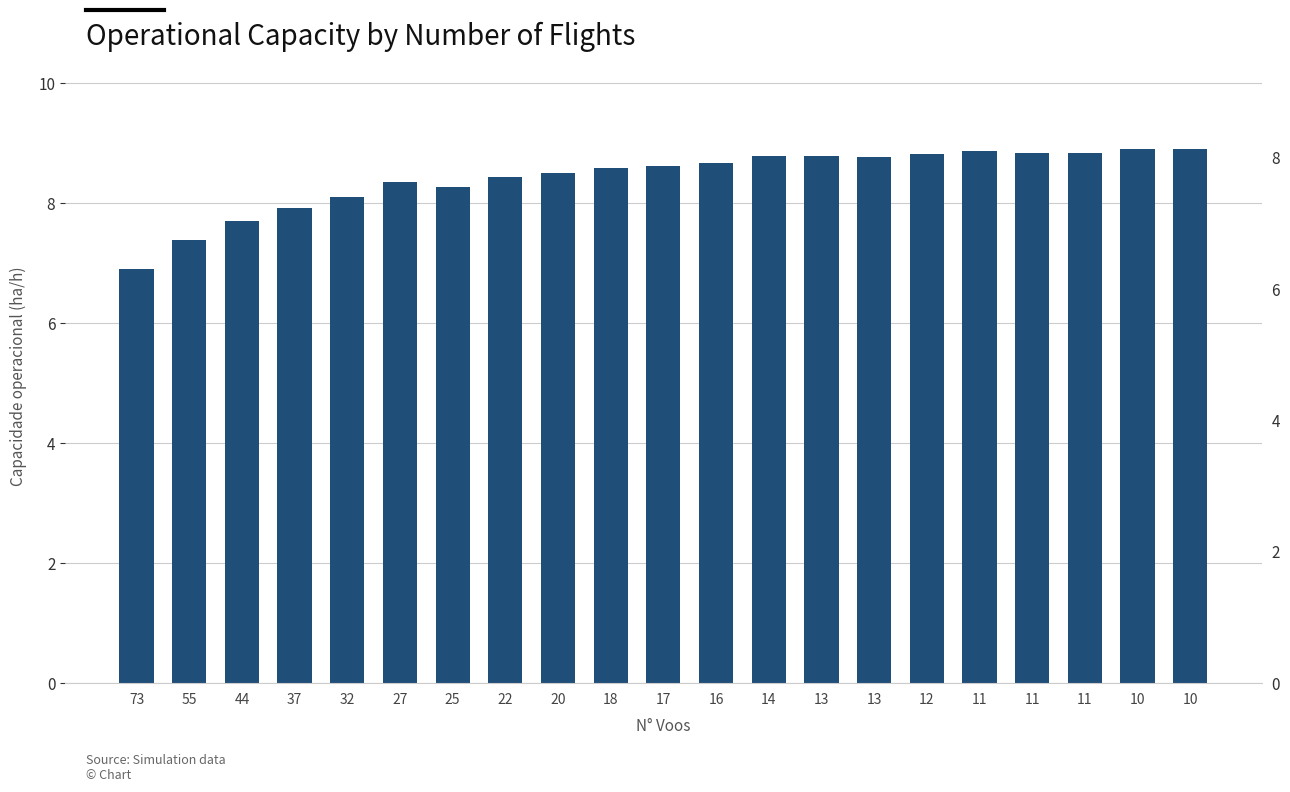

Rank the categories by value from lowest to highest.

73, 55, 44, 37, 32, 25, 27, 22, 20, 18, 17, 16, 13, 13, 14, 12, 11, 11, 11, 10, 10